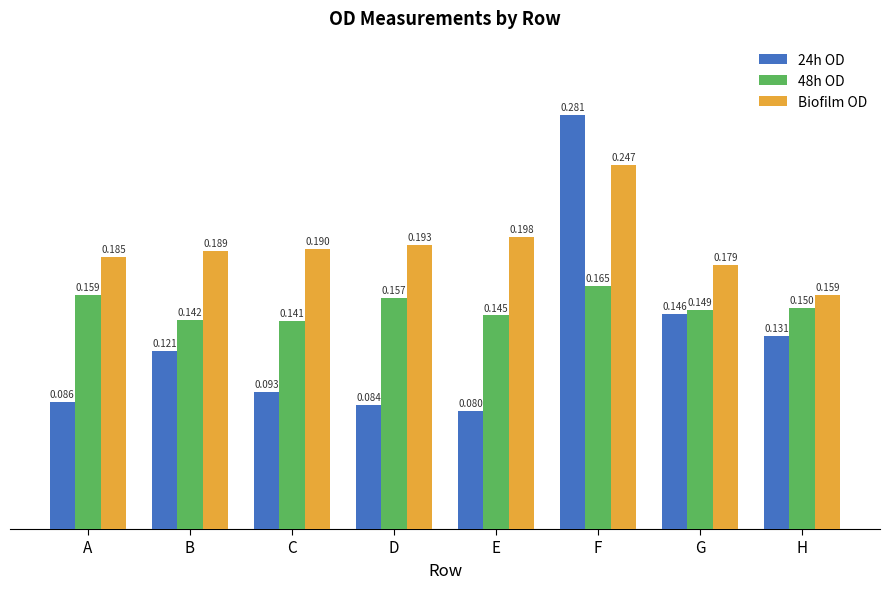

Which category has the lowest value across all series?

E